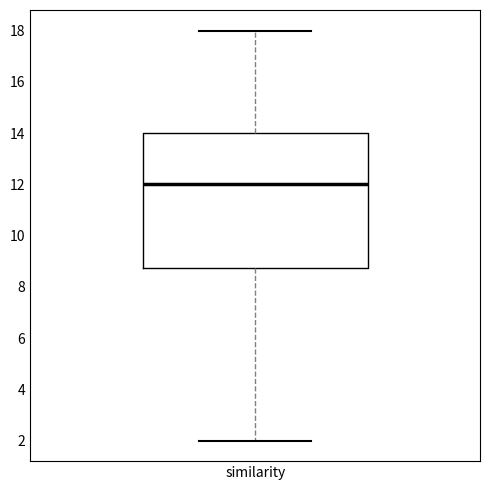

Read this box plot against the y-axis: the position of the median line, the range covered by the box, and the ends of both whiskers. The values are not printed on the chart, so give them approximately, as read against the axis.

median 12.0, box 8.8 to 14.0, whiskers 2.0 to 18.0